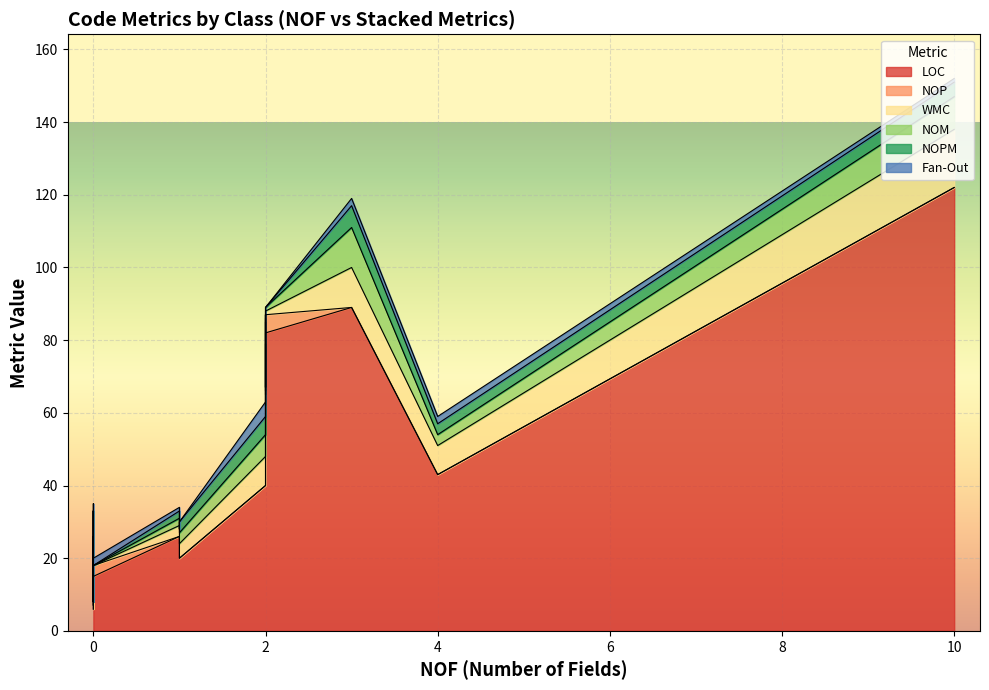

True or false: LOC has a value of 88 at MsSqlStatements.

False